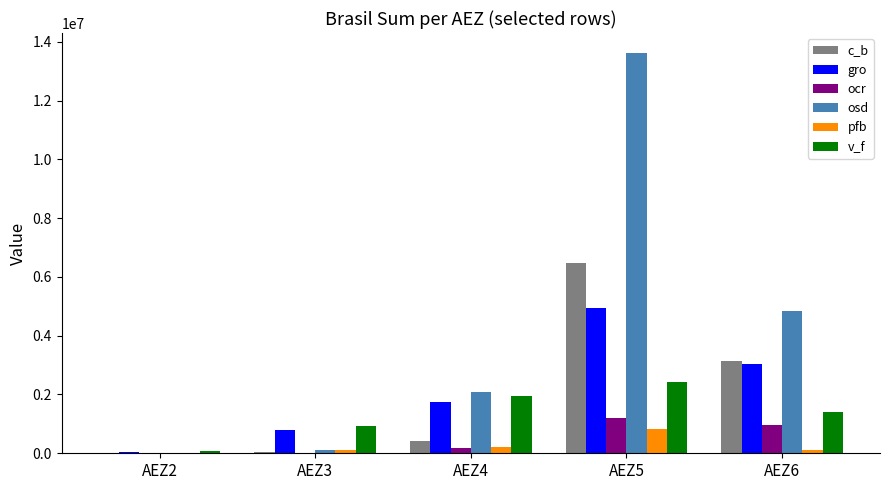

Does the chart contain stacked bars?

No